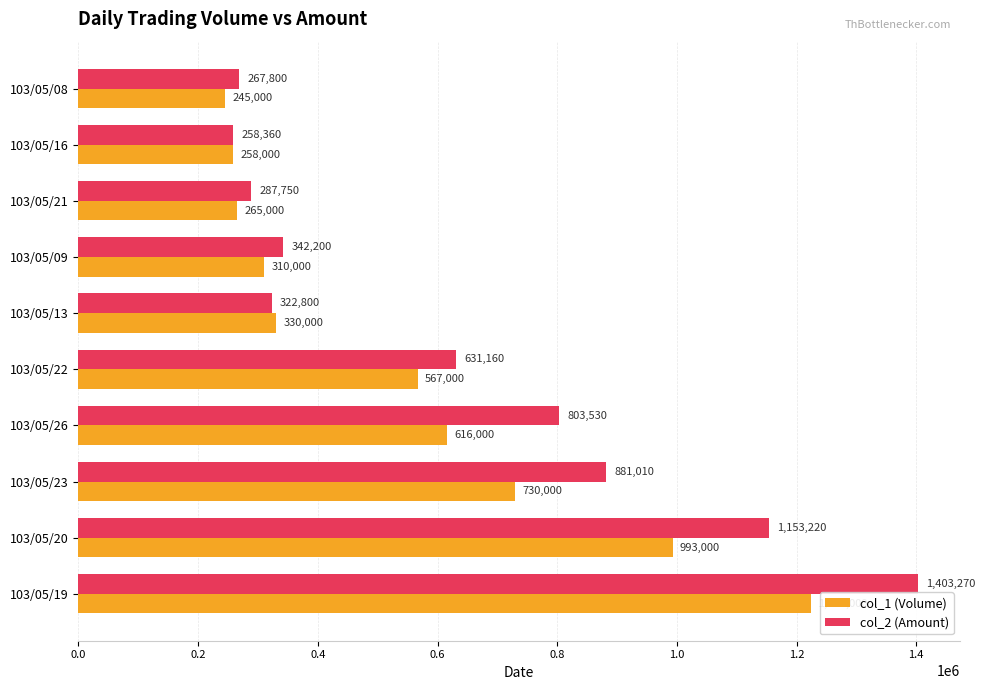

At which category is the sum across all series the highest?

103/05/19